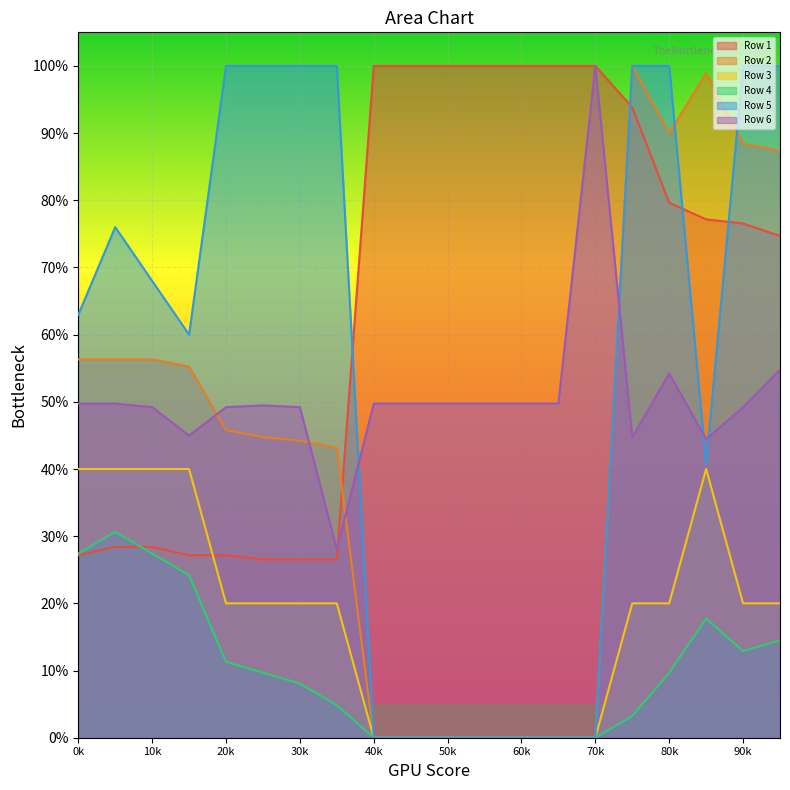

List the labels in order of Row 5 value, largest first.

4, 5, 6, 7, 15, 16, 18, 19, 1, 2, 0, 3, 17, 8, 9, 10, 11, 12, 13, 14